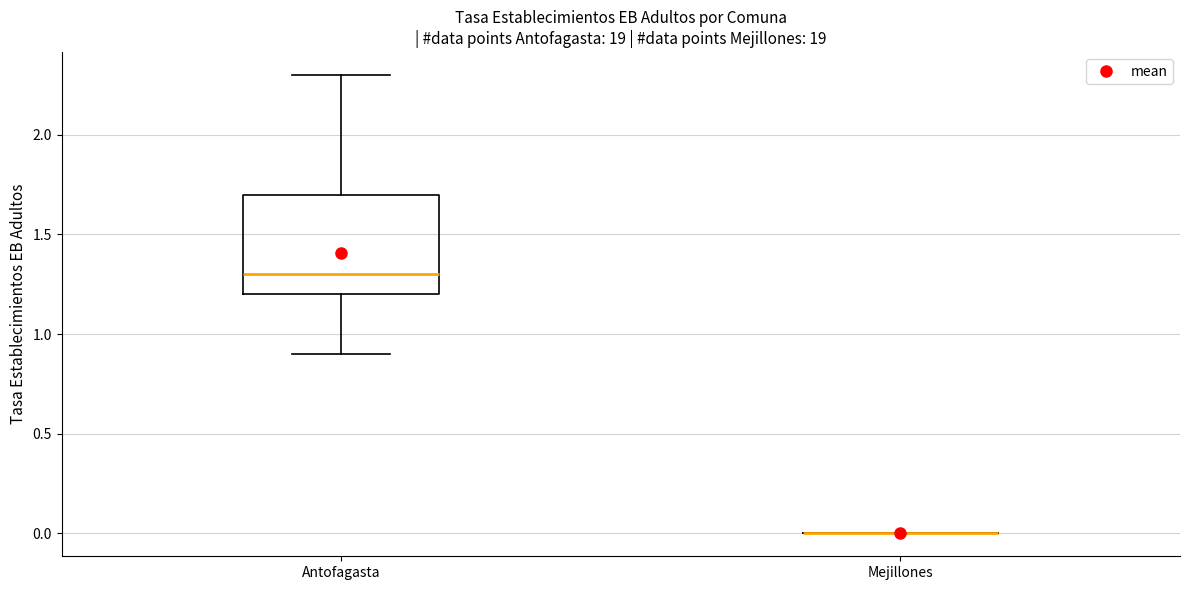

Which box is the tallest, from its lower edge to its upper edge?

Antofagasta